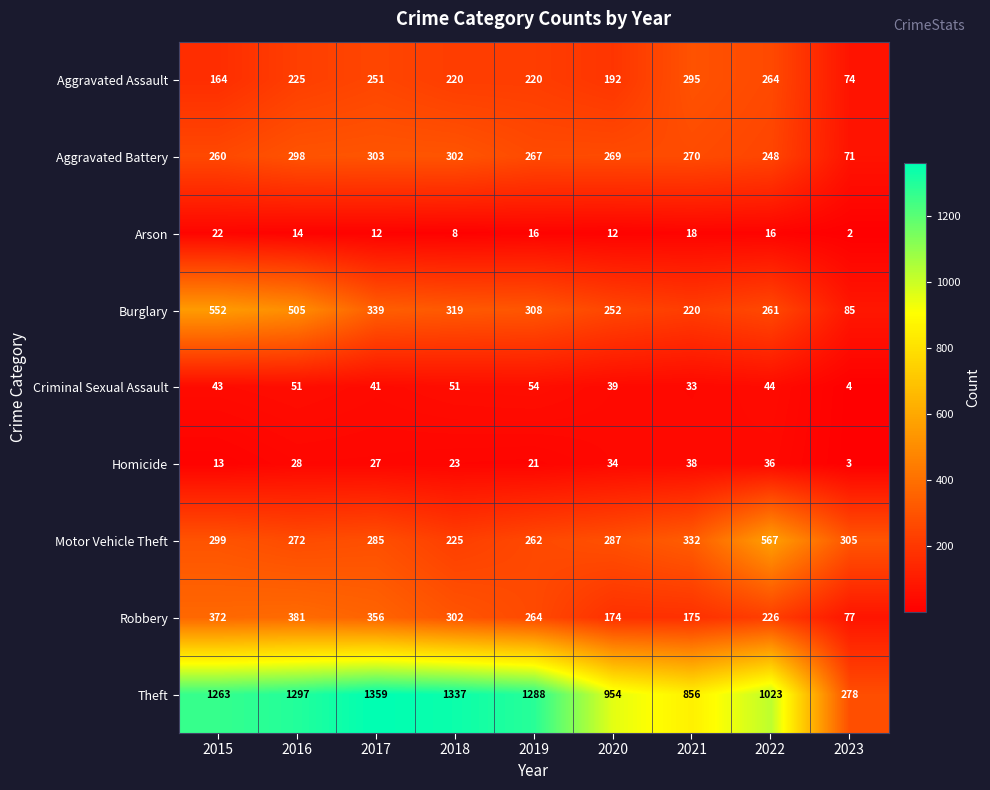

At which category is the sum across all series the highest?

2016